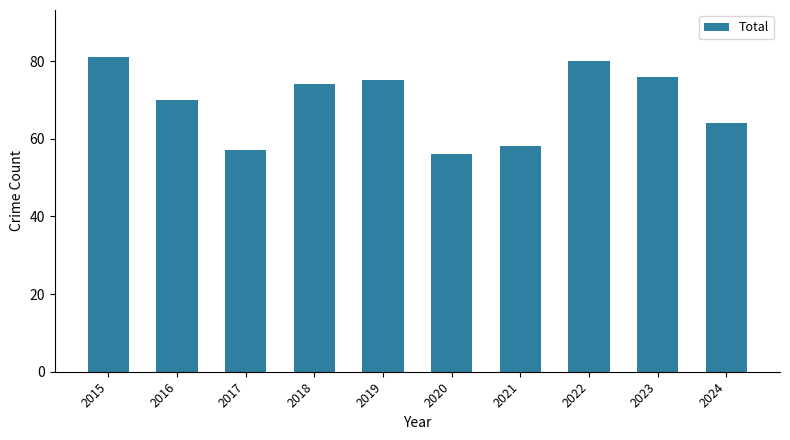

How many categories are shown in the chart?

10